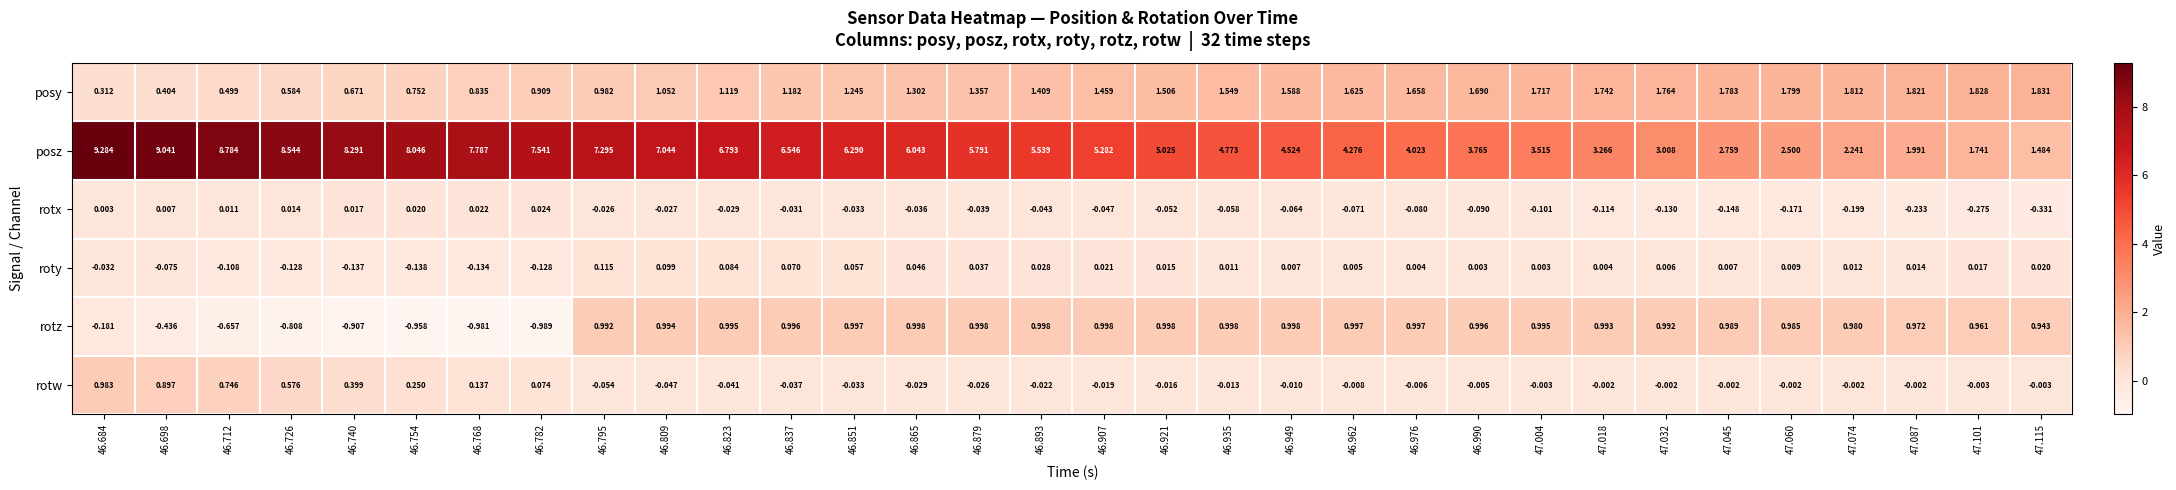

At 46.823, list the series in order from smallest to largest.

rotw, rotx, roty, rotz, posy, posz